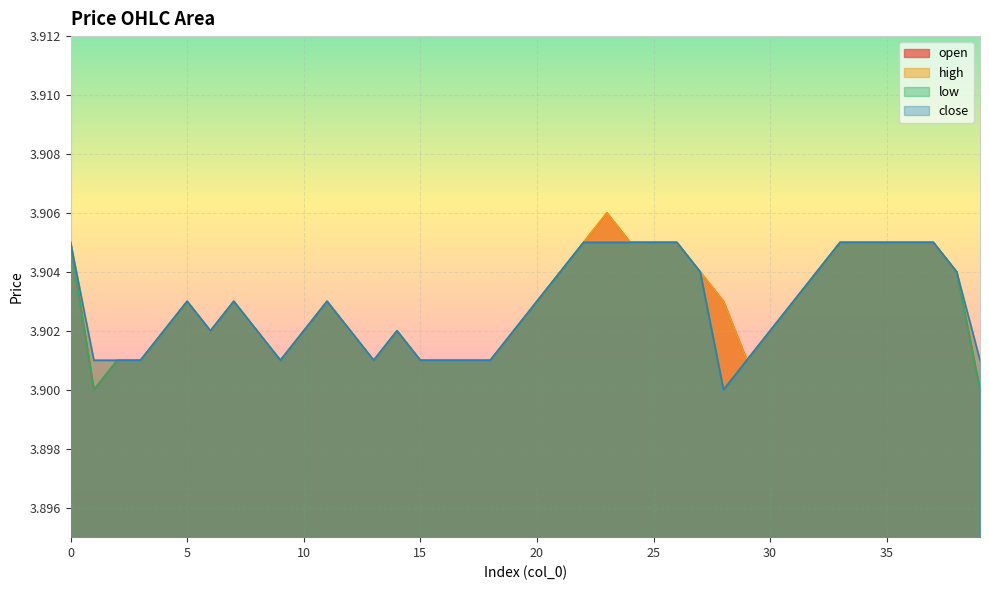

What is the total value across all series at 38?

15.6